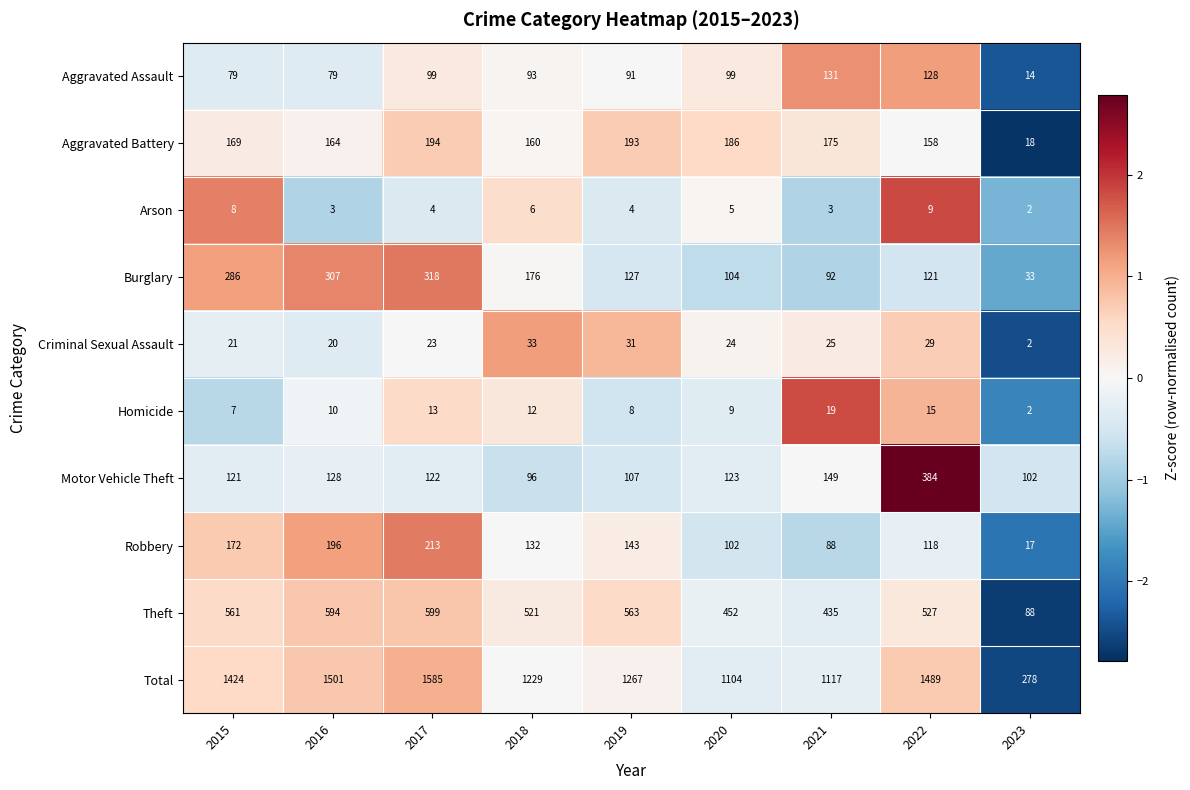

The Theft series shows 291 at 2021. True or false?

False